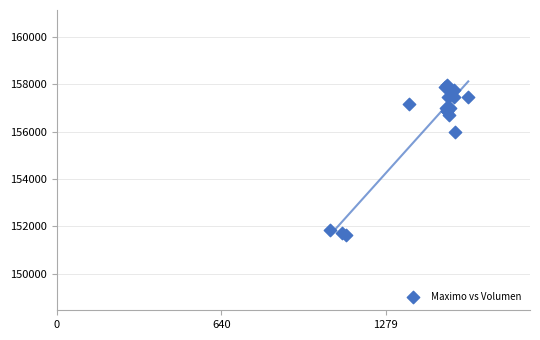

What Y value in the scatter plot is closest to 154796?

156000